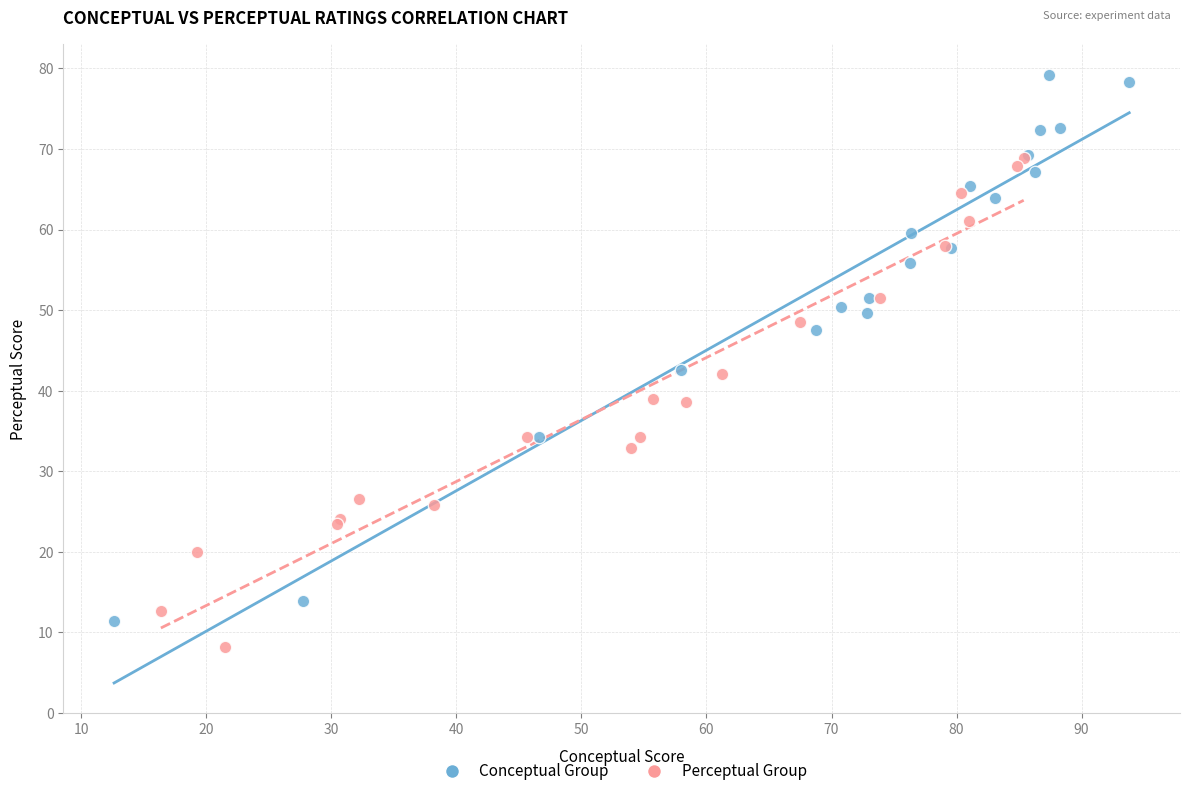

Which series contains the highest Y value?

Conceptual Group